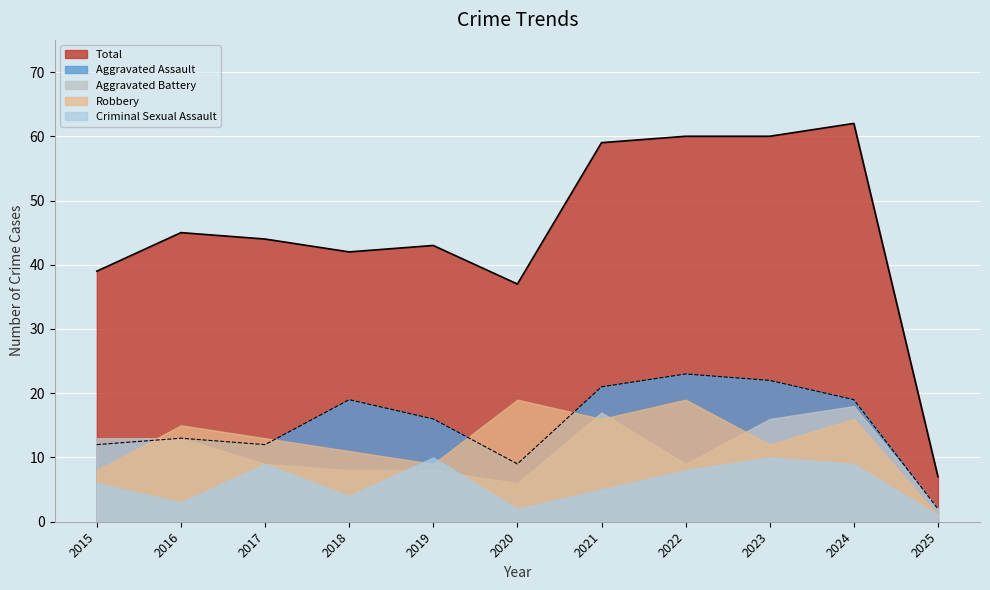

Which category has the highest value across all series?

2024